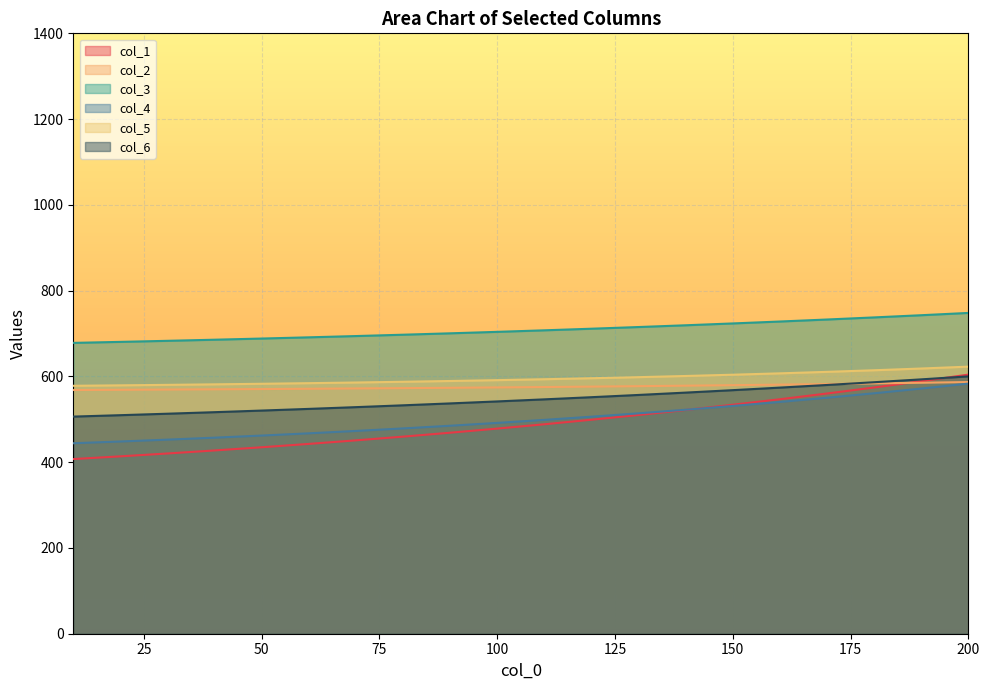

Which series has the largest total across all categories?

col_3